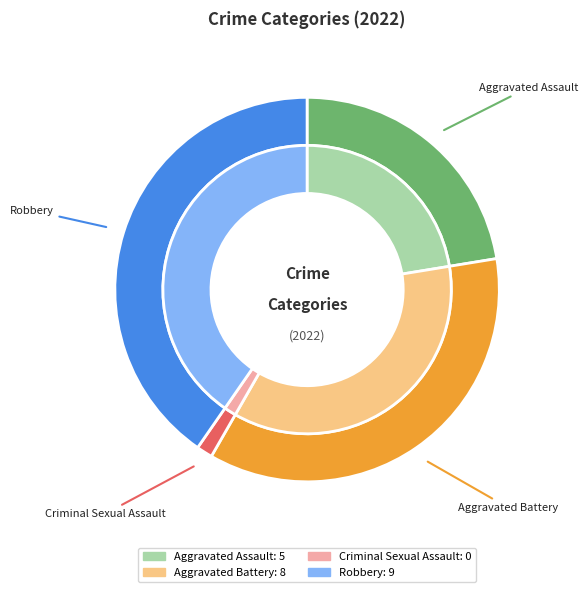

To the nearest percent, what is the combined percentage of Robbery and Aggravated Assault?

64%